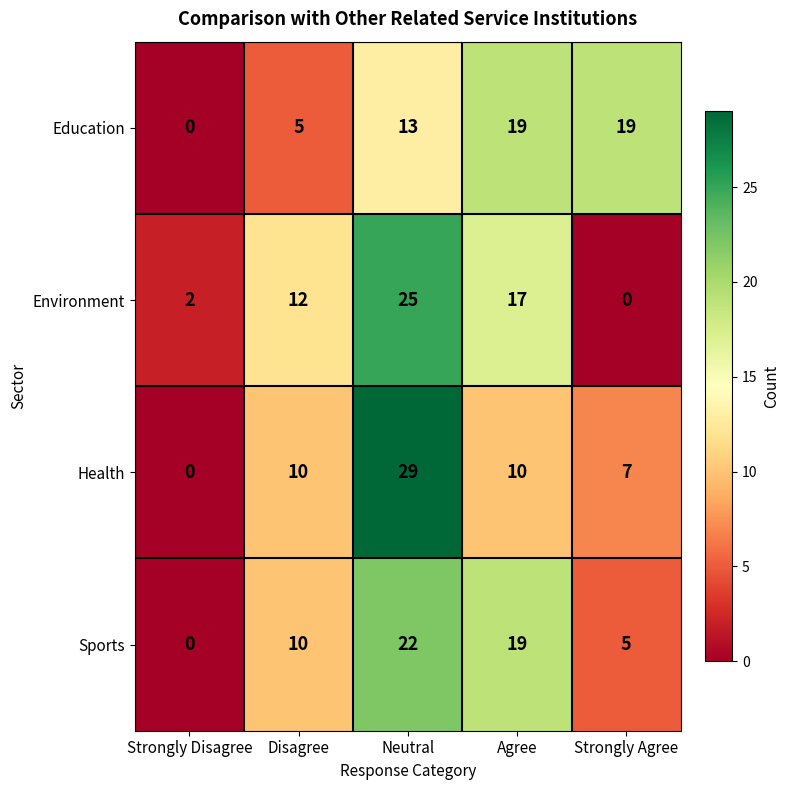

Reading left to right, extract all data points from this chart.

Education: Strongly Disagree=0	Disagree=5	Neutral=13	Agree=19	Strongly Agree=19
Environment: Strongly Disagree=2	Disagree=12	Neutral=25	Agree=17	Strongly Agree=0
Health: Strongly Disagree=0	Disagree=10	Neutral=29	Agree=10	Strongly Agree=7
Sports: Strongly Disagree=0	Disagree=10	Neutral=22	Agree=19	Strongly Agree=5